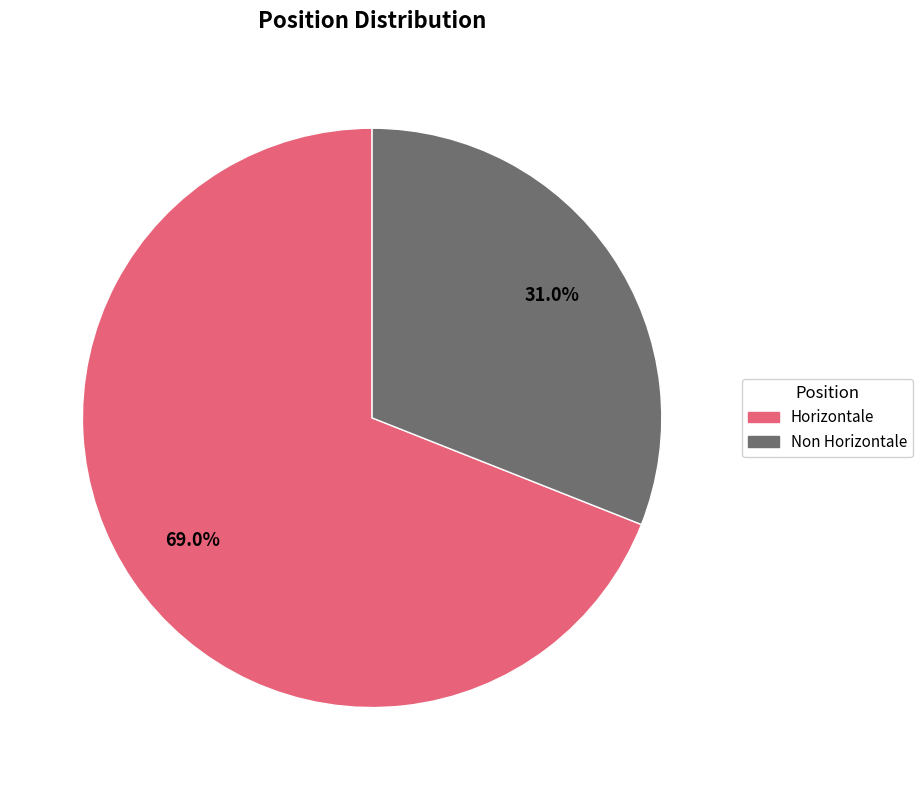

Which slice represents more than half of the pie?

Horizontale